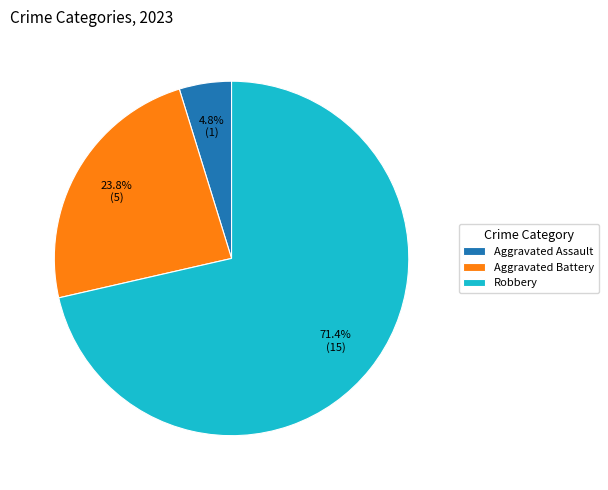

Which category has the smallest portion of the pie?

Aggravated Assault